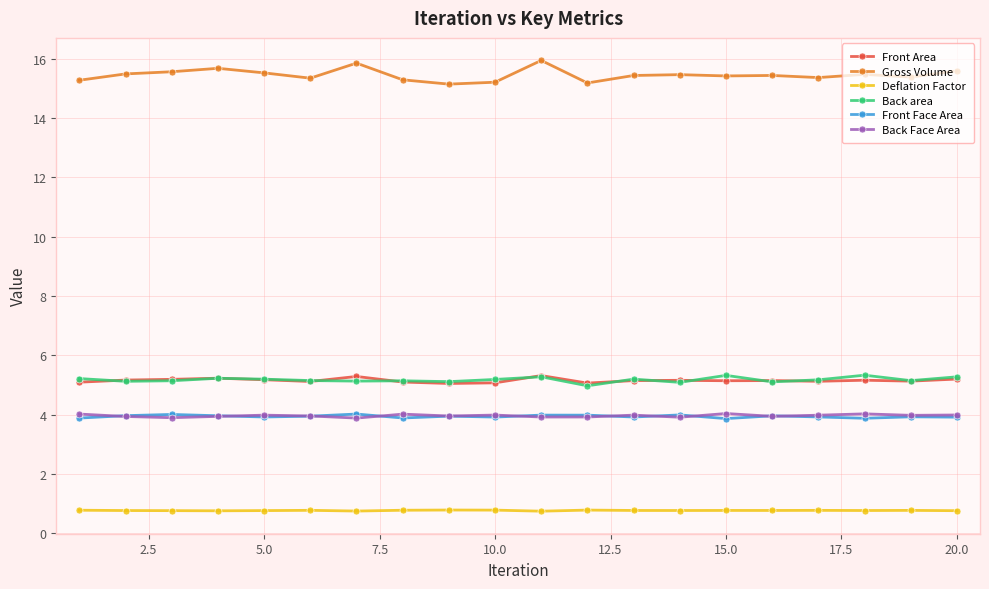

Which series has the largest total across all categories?

Gross Volume